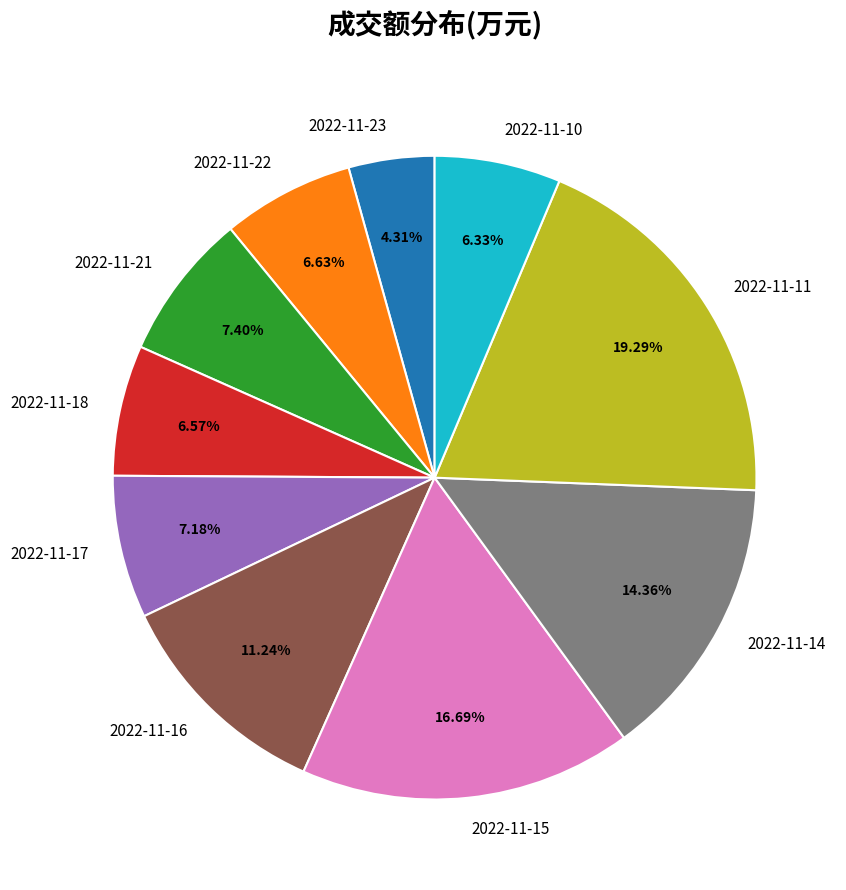

Is it true that 2022-11-11 is 19% of the pie?

True